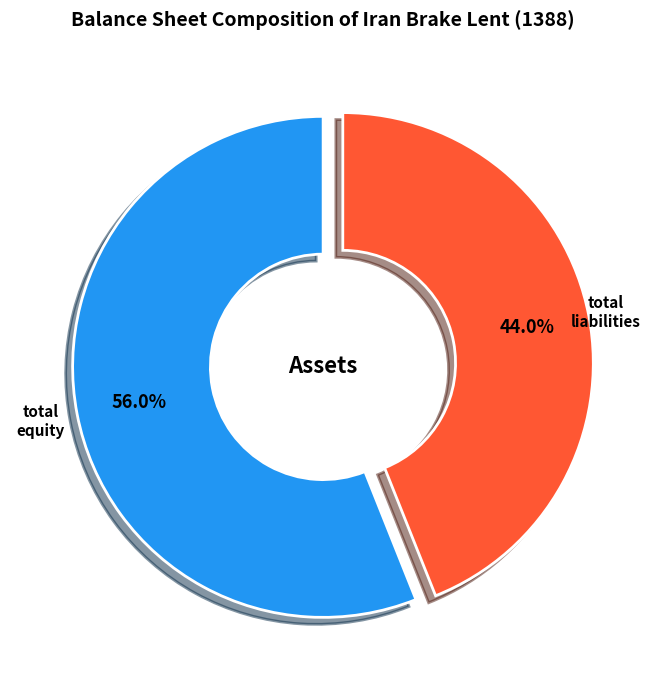

How many segments does this pie chart have?

2